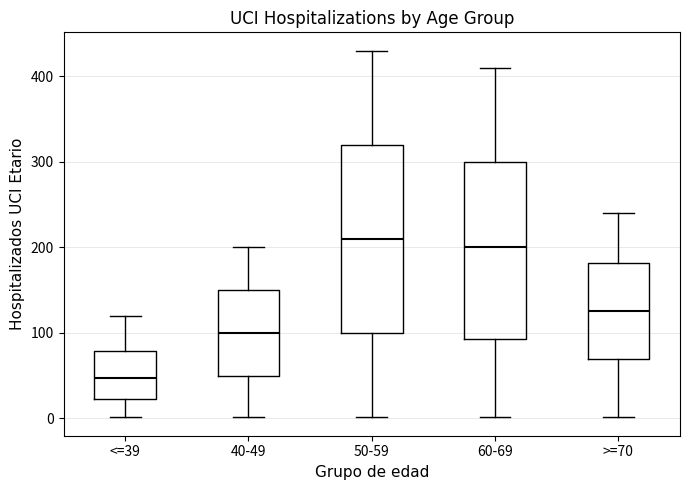

Reading left to right, transcribe this box plot: for each box, give where its median line is, the range the box spans, and where its two whiskers end, as read against the y-axis. The values are not printed on the chart, so give them approximately, as read against the axis.

<=39: median 50, box 20 to 80, whiskers 0 to 120
40-49: median 100, box 50 to 150, whiskers 0 to 200
50-59: median 210, box 100 to 320, whiskers 0 to 430
60-69: median 200, box 90 to 300, whiskers 0 to 410
>=70: median 130, box 70 to 180, whiskers 0 to 240